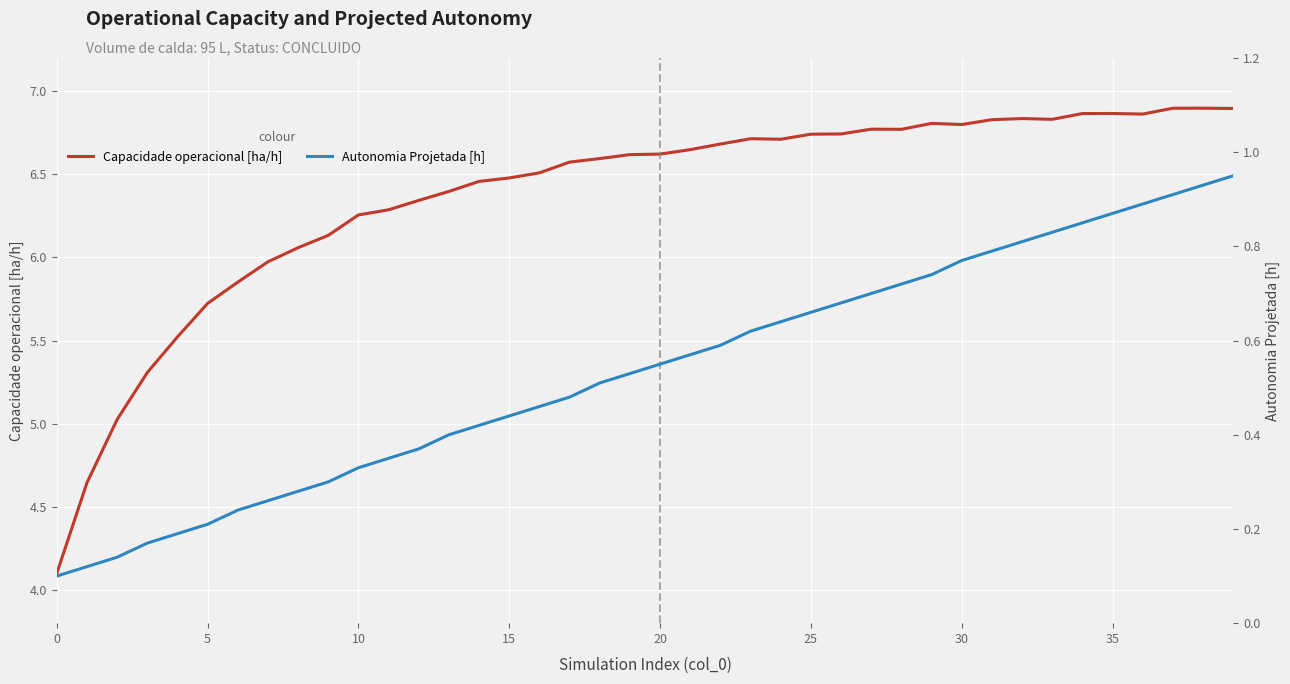

Rank the series by their average value, from lowest to highest.

Autonomia Projetada [h], Capacidade operacional [ha/h]